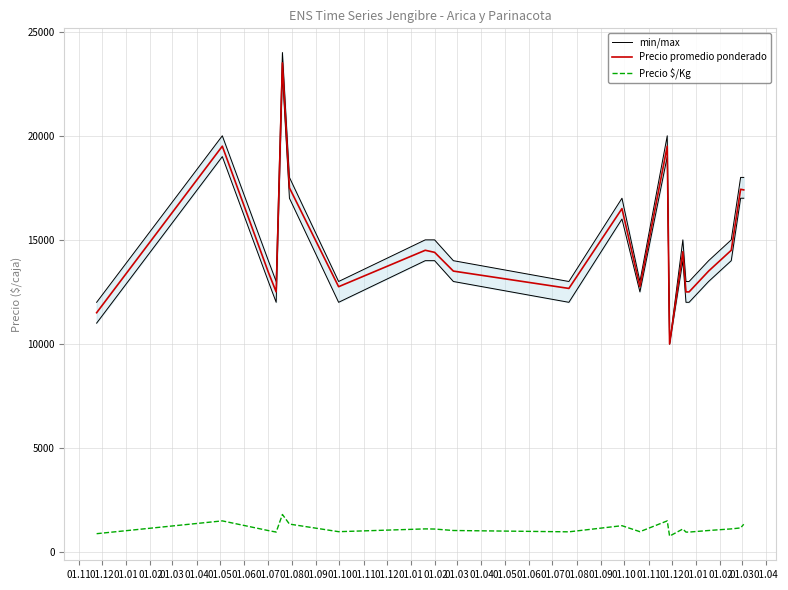

True or false: min/max and Precio promedio ponderado intersect in this chart.

False